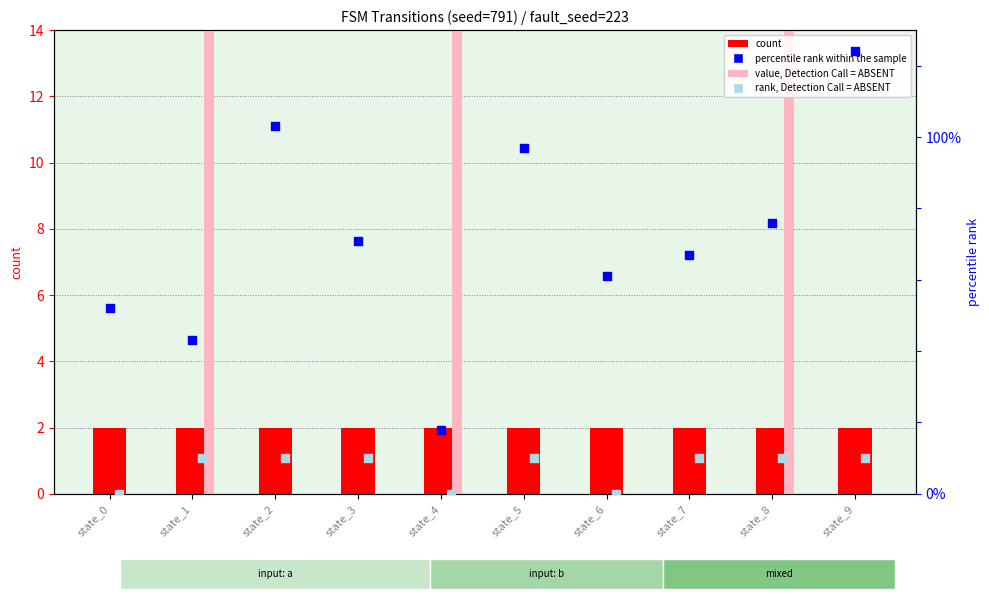

At which category is the sum across all series the highest?

state_9